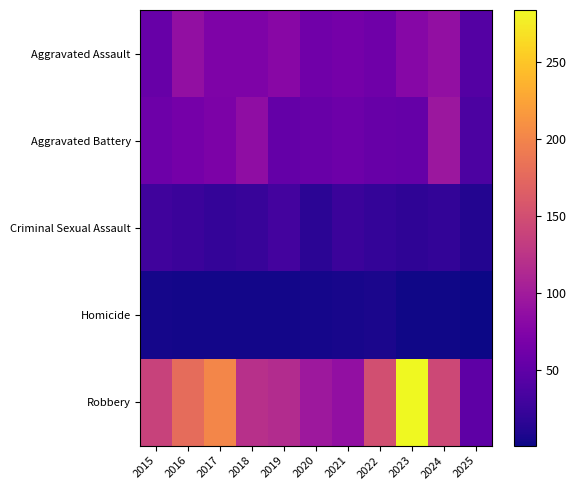

At which category does the chart reach its peak across all series?

2023